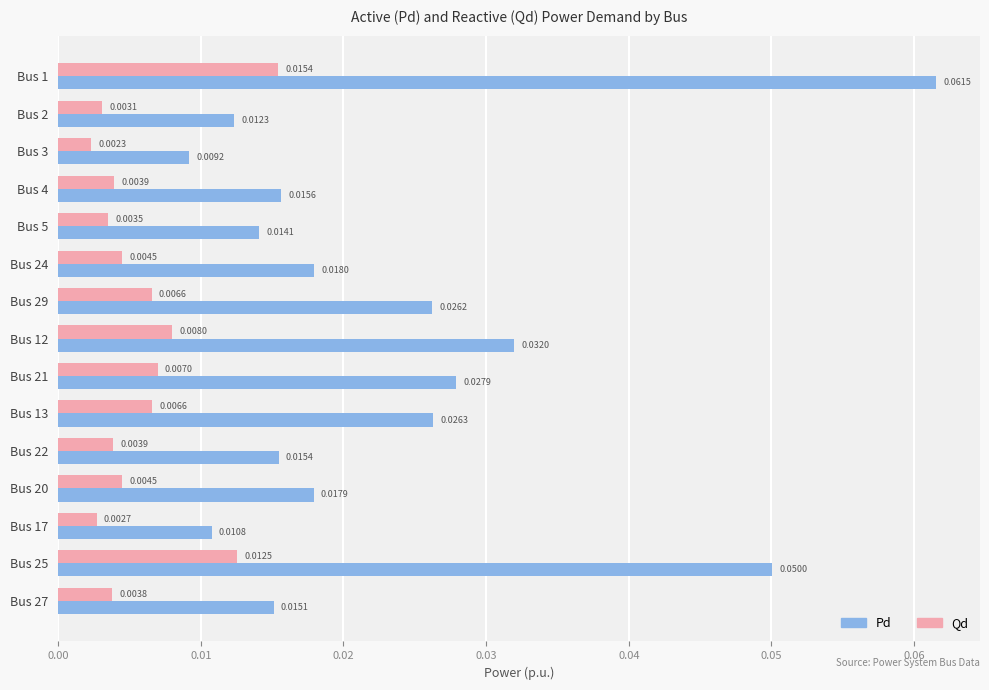

What are all the series names shown in the legend?

Pd, Qd